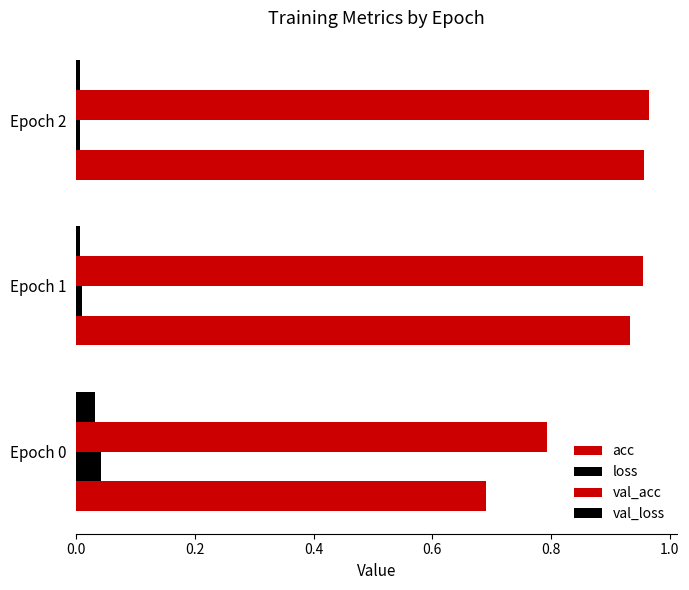

Count the number of data series in this chart.

4